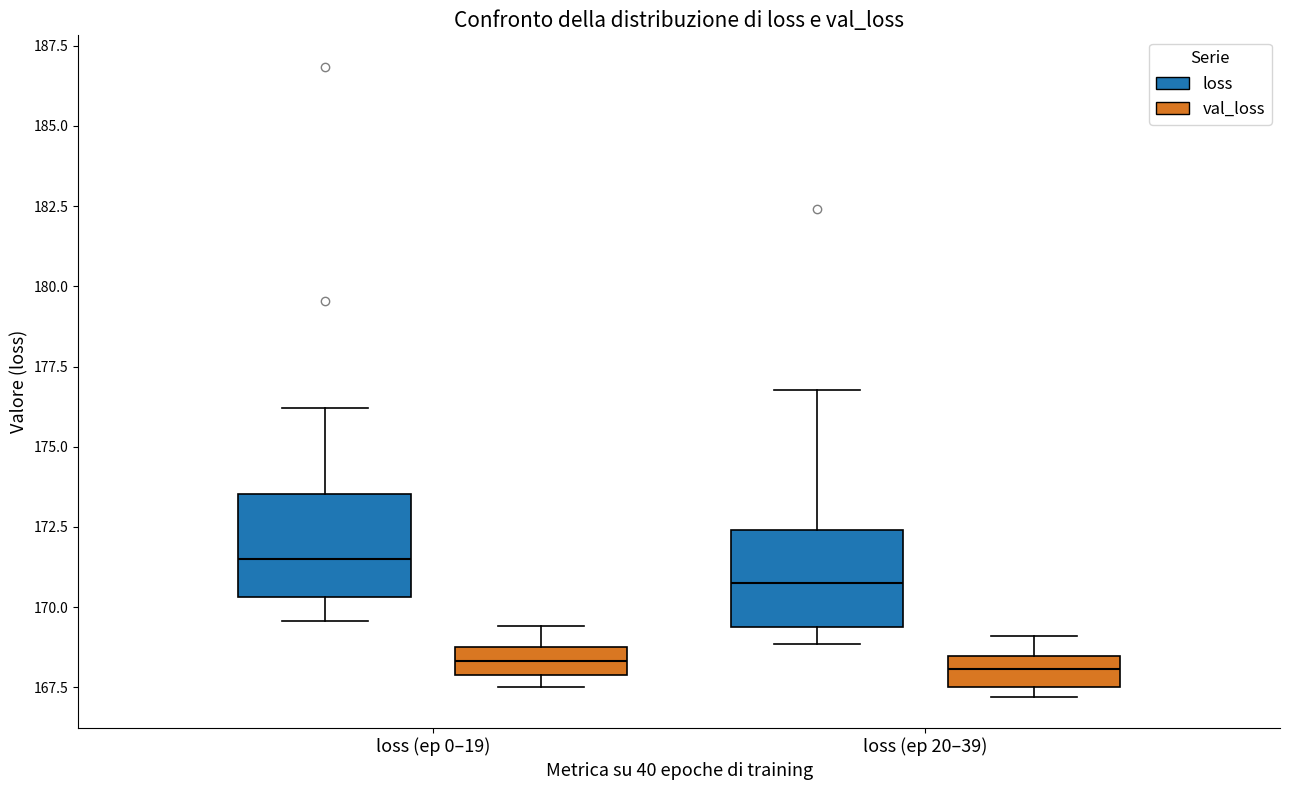

Where does the upper whisker of the box for loss (ep 0–19) (val_loss) end on the y-axis? The values are not printed on the chart, so give them approximately, as read against the axis.

169.5